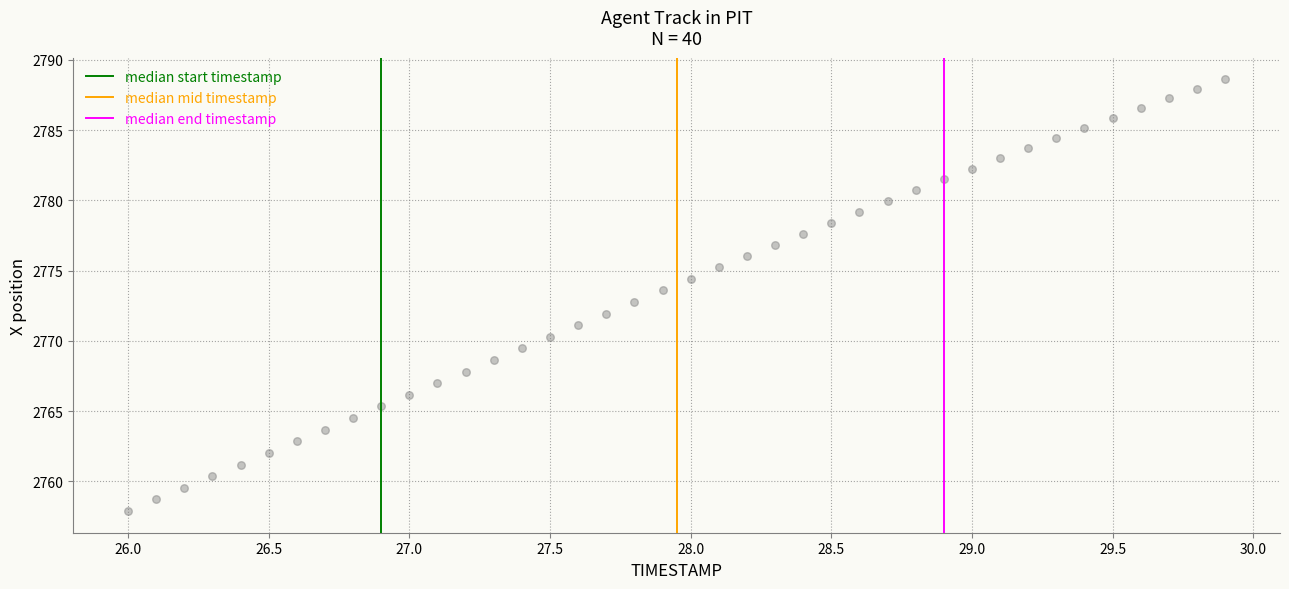

What is the range of Y values (max minus min)?

30.7